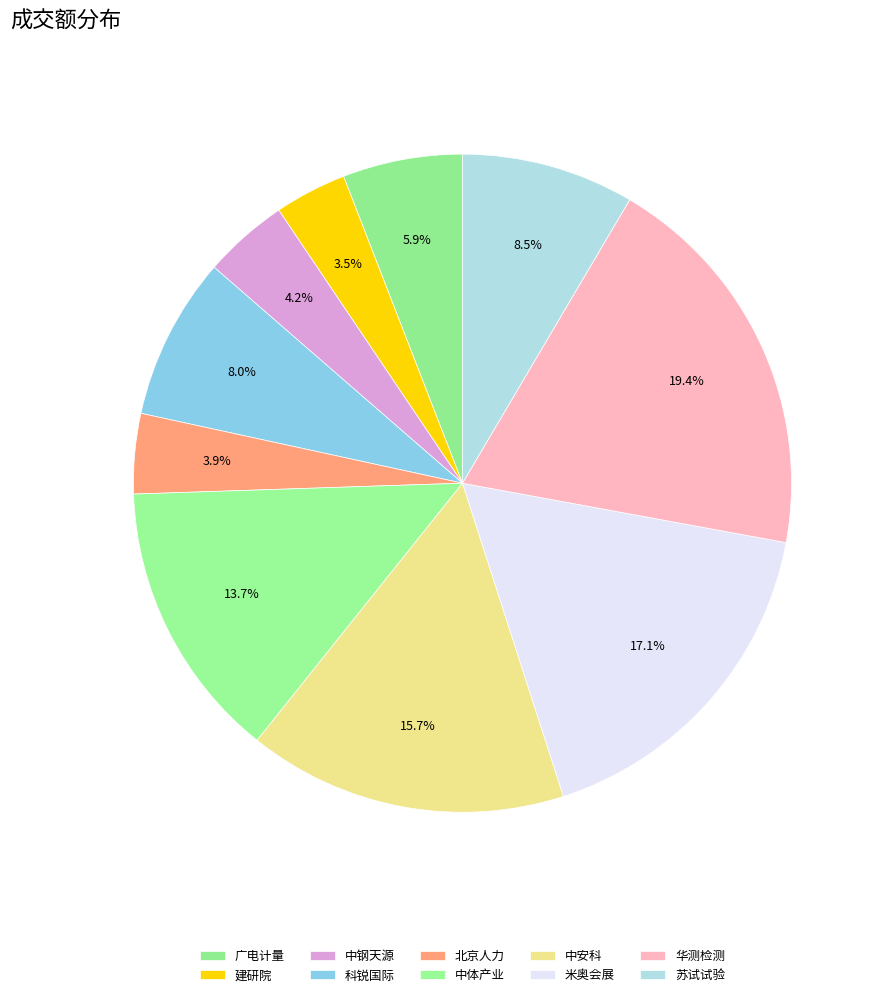

How many slices are in this pie chart?

10